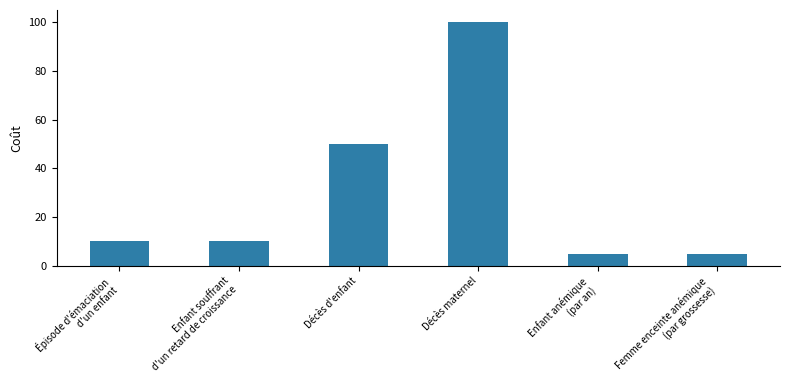

Approximately how many times larger is the value at Épisode d'émaciation
d'un enfant compared to Enfant souffrant
d'un retard de croissance?

1.0